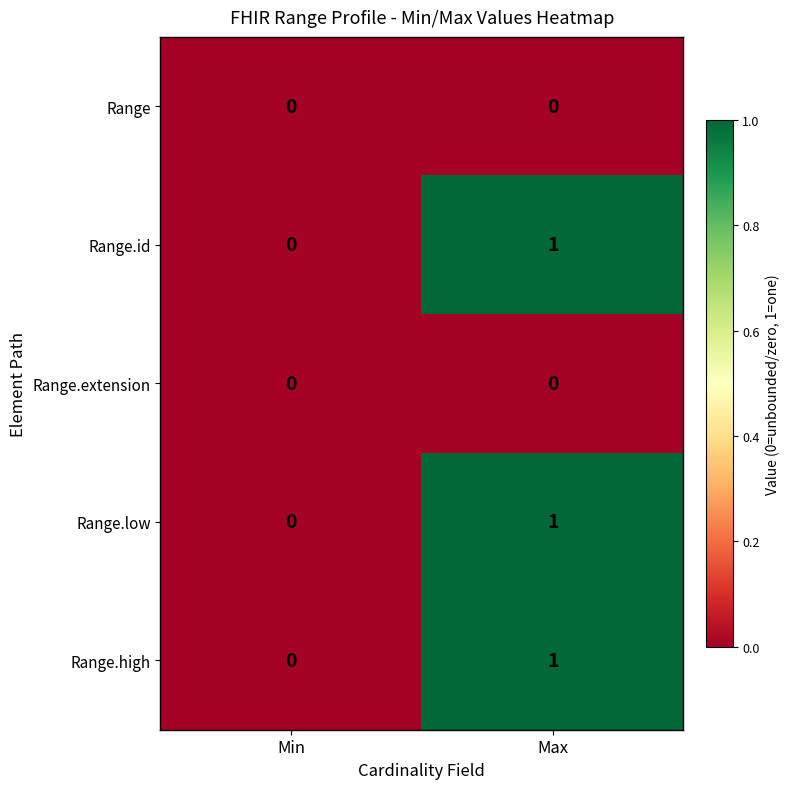

What is the total value across all series at Max?

3